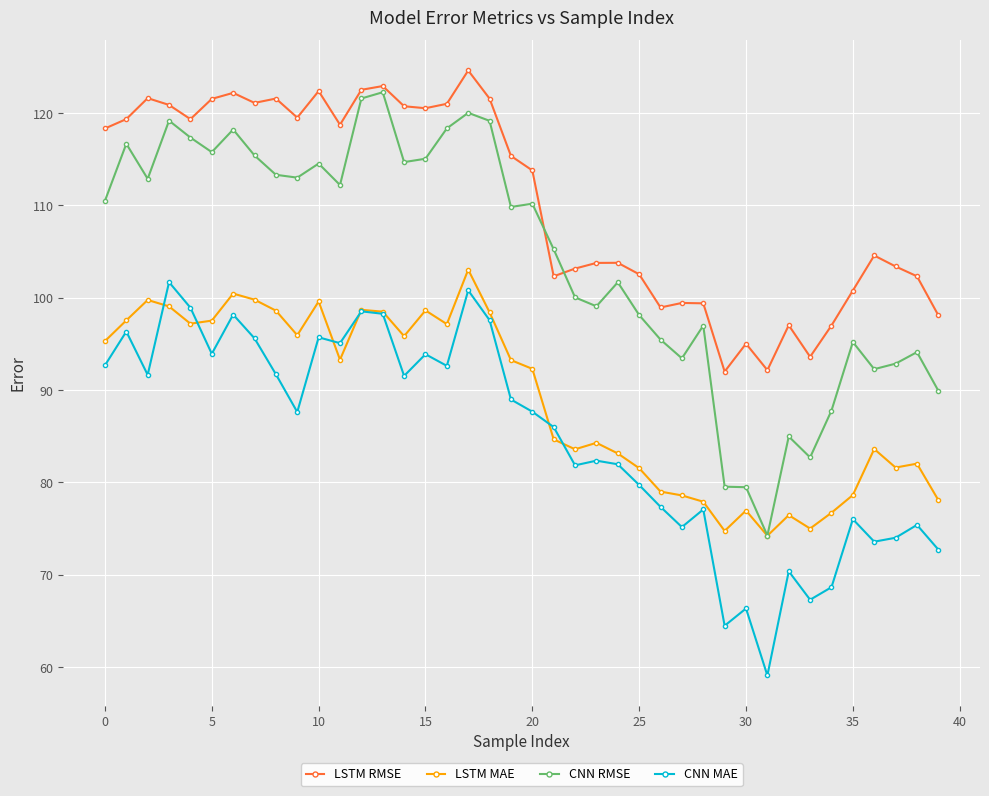

What is the value of the CNN MAE point at the 6th from the left?

93.9